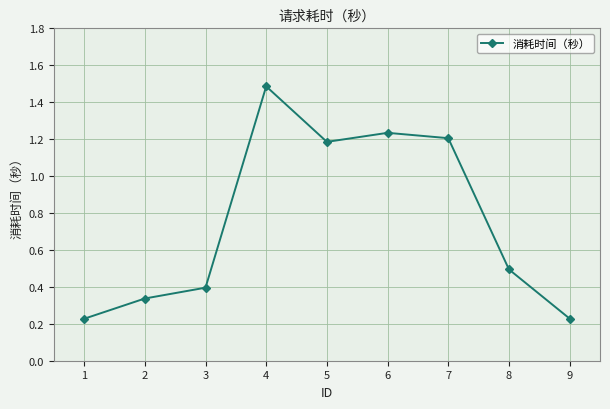

Is it true that the value at 5 is 1.8?

False